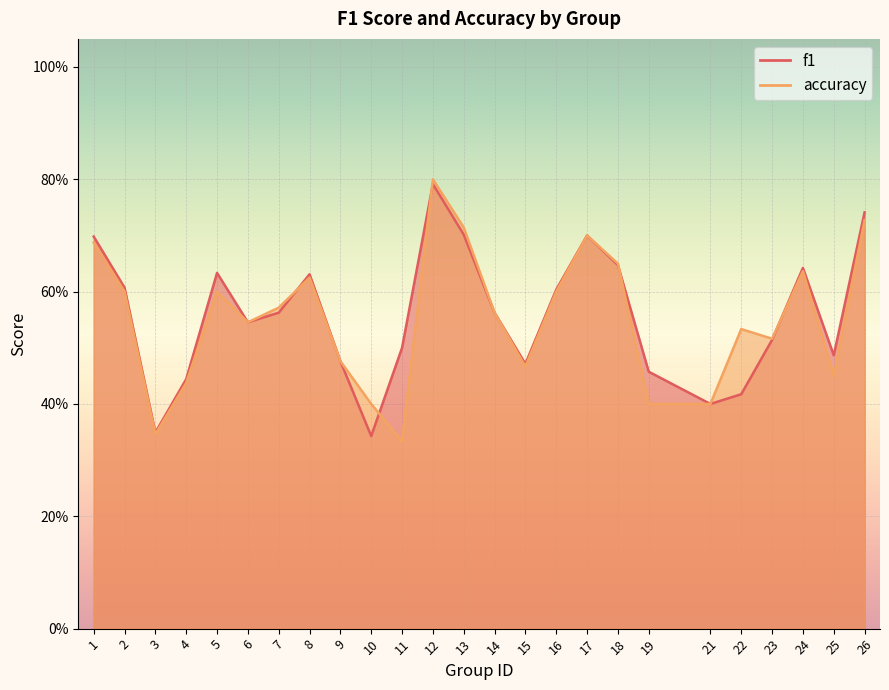

Which series ends up on top after the final intersection of accuracy and f1?

f1